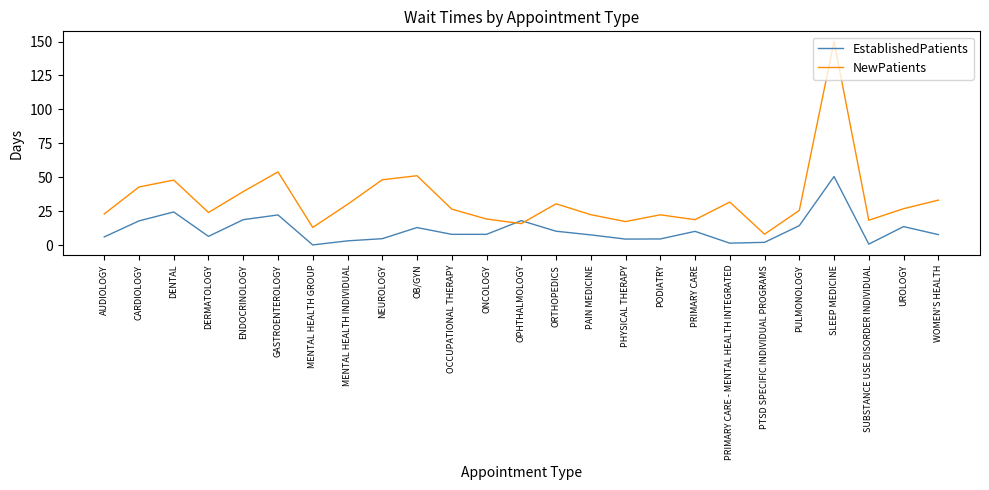

What is the difference between the NewPatients values at MENTAL HEALTH INDIVIDUAL and DENTAL?

17.9